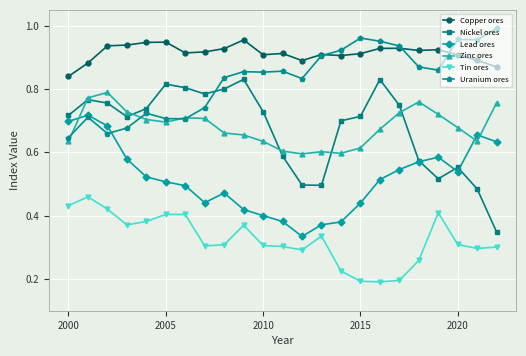

True or false: Nickel ores and Copper ores cross at least once.

False